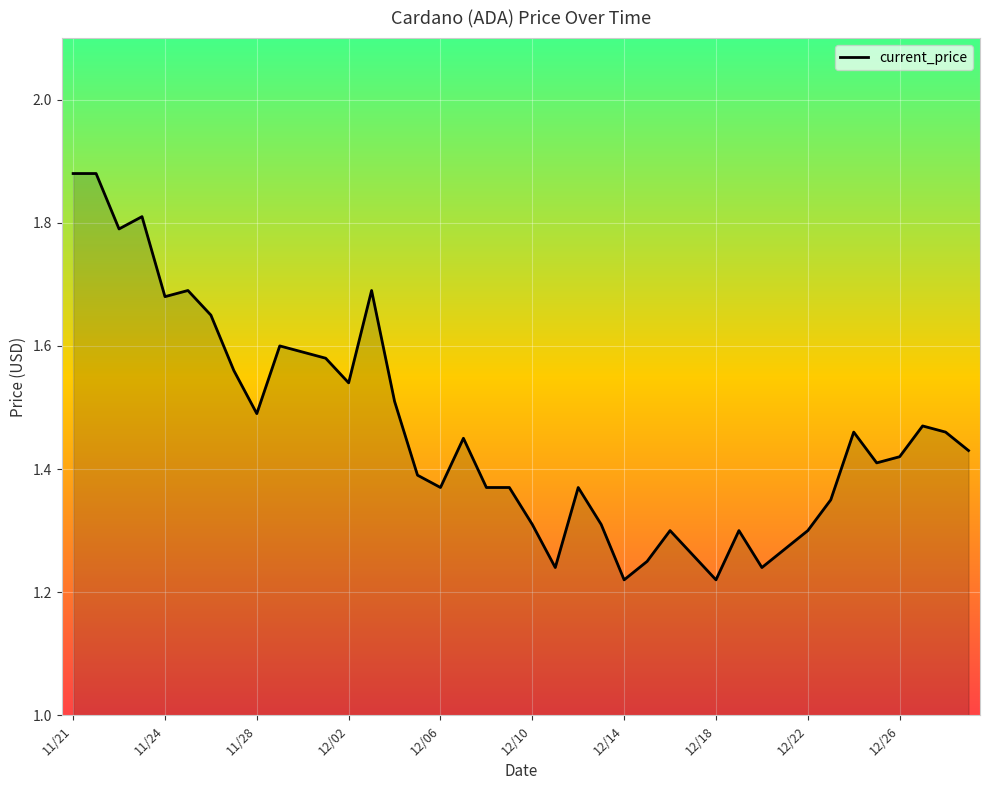

What is the difference between the maximum and minimum values?

0.7